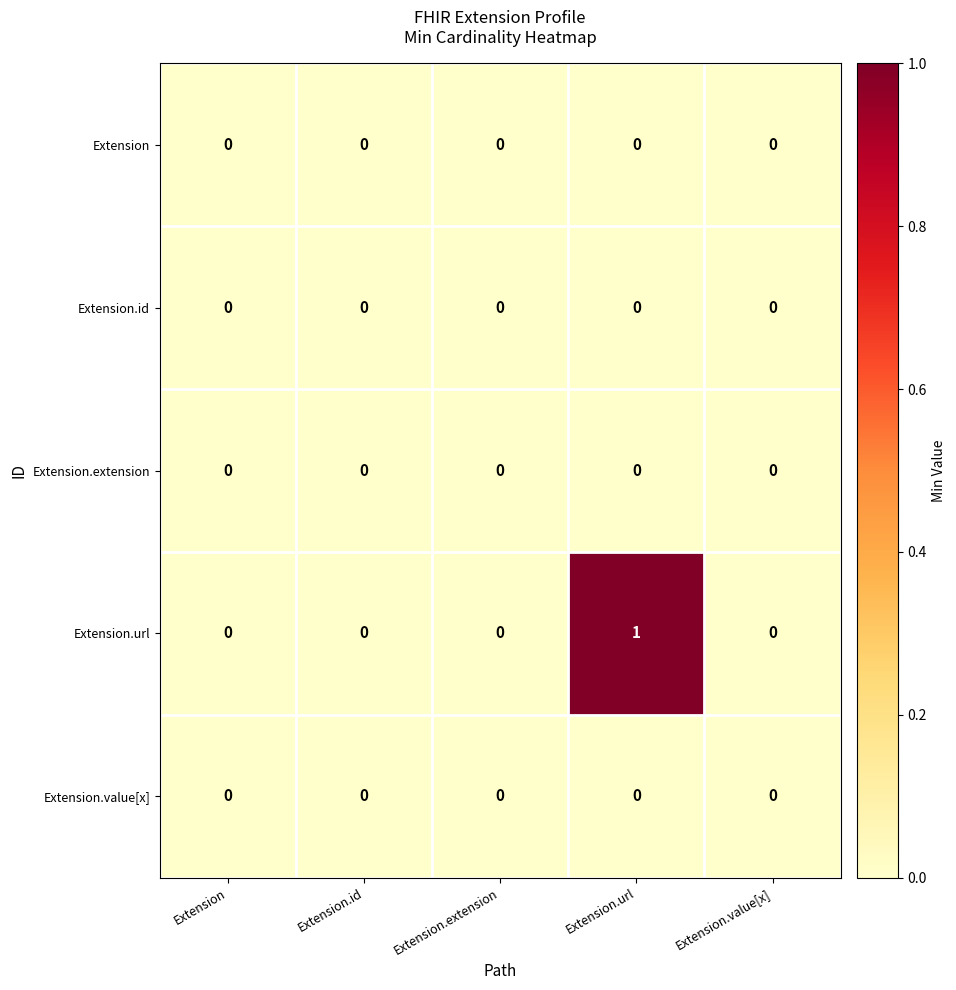

At which category does the chart reach its peak across all series?

Extension.url